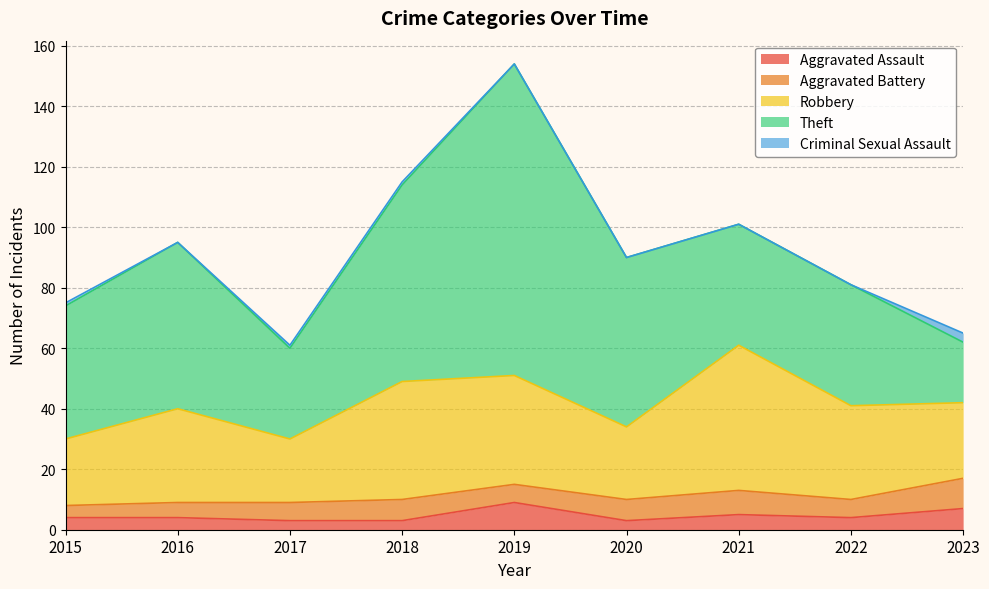

In Theft, how many points are higher than both neighbors (excluding endpoints)?

2